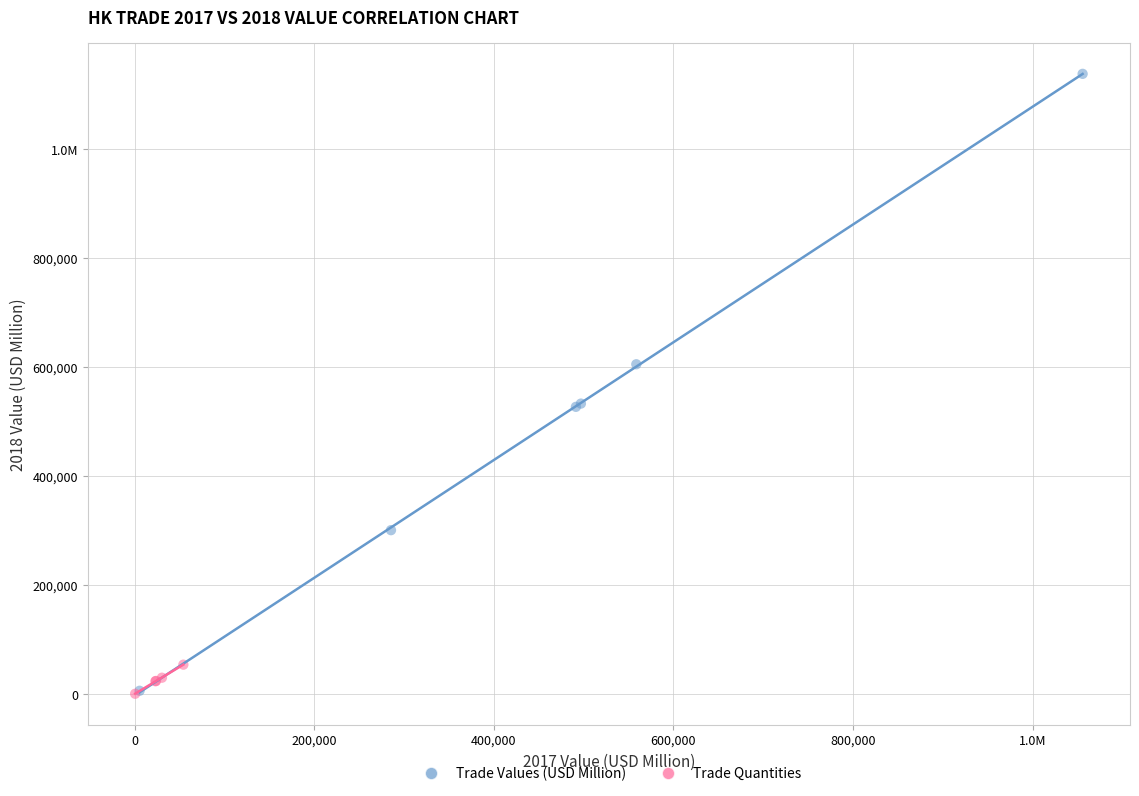

What are all the series names shown in the legend?

Trade Values (USD Million), Trade Quantities